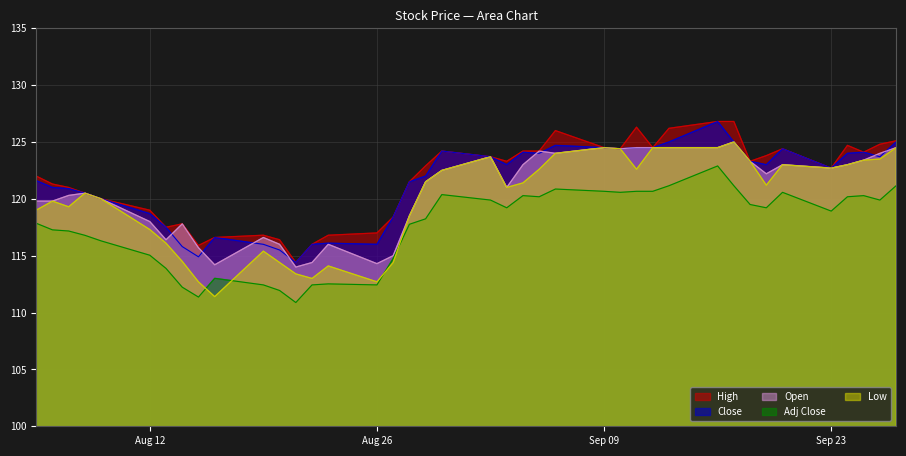

Does the chart display data point markers on the line(s)?

No